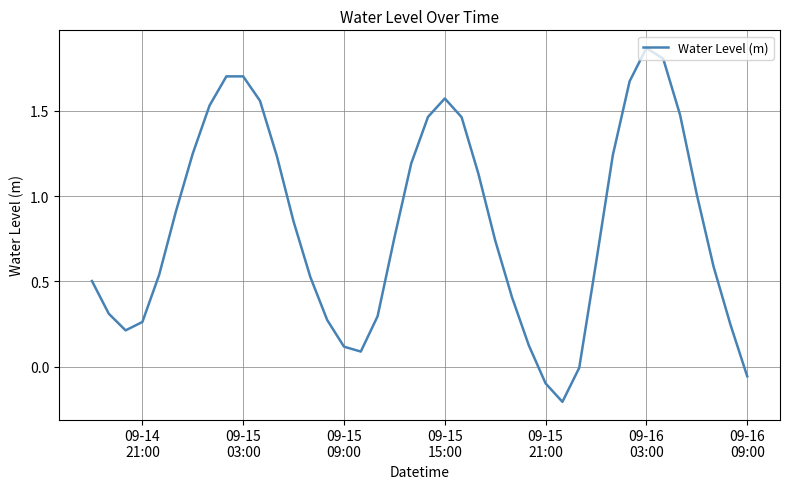

What is the difference between the maximum and minimum values?

2.1